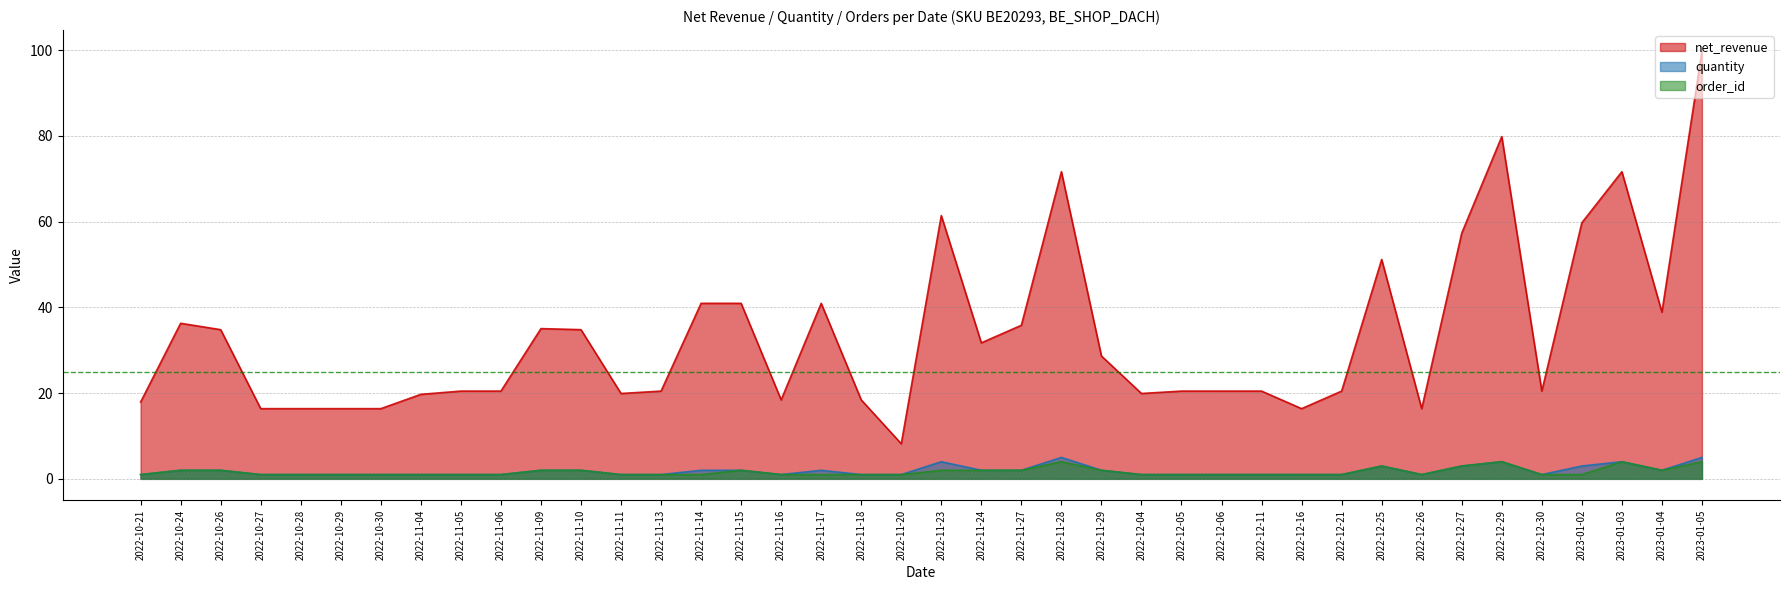

The order_id series shows 1.0 at 2022-12-30. True or false?

True